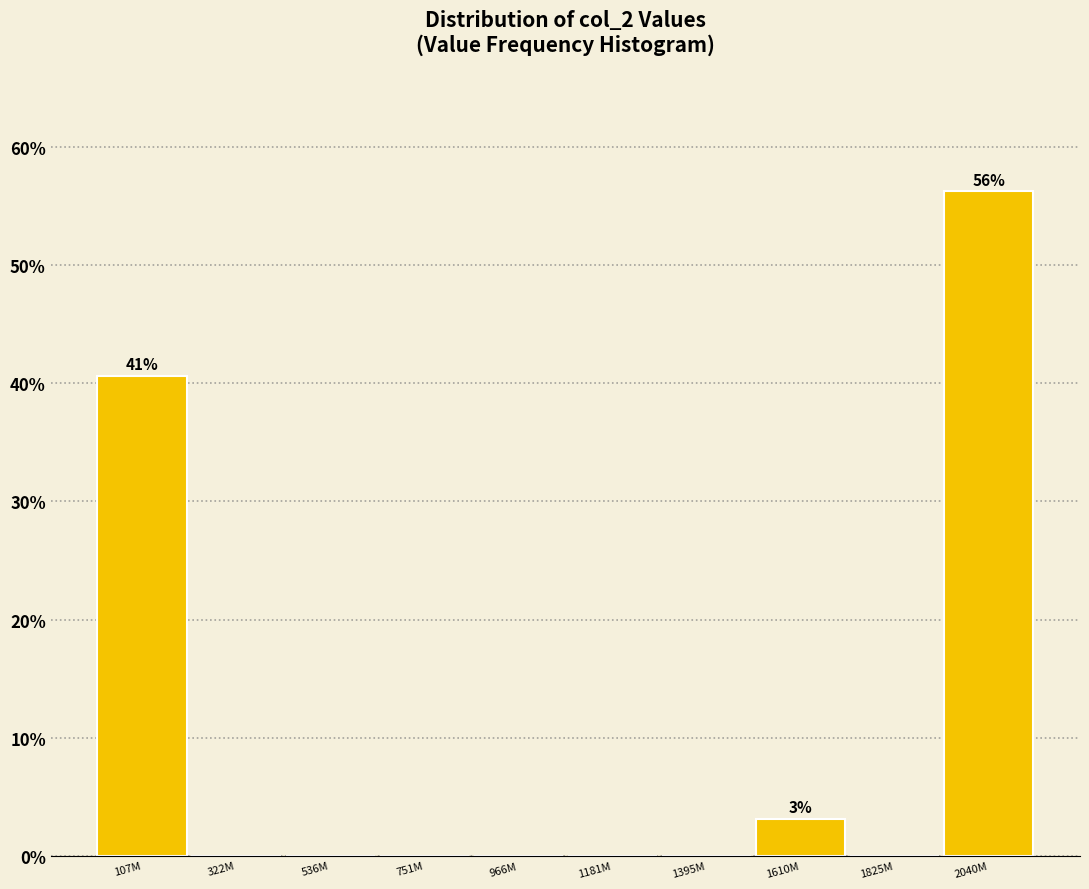

The value at 1395M is -28.6. True or false?

False